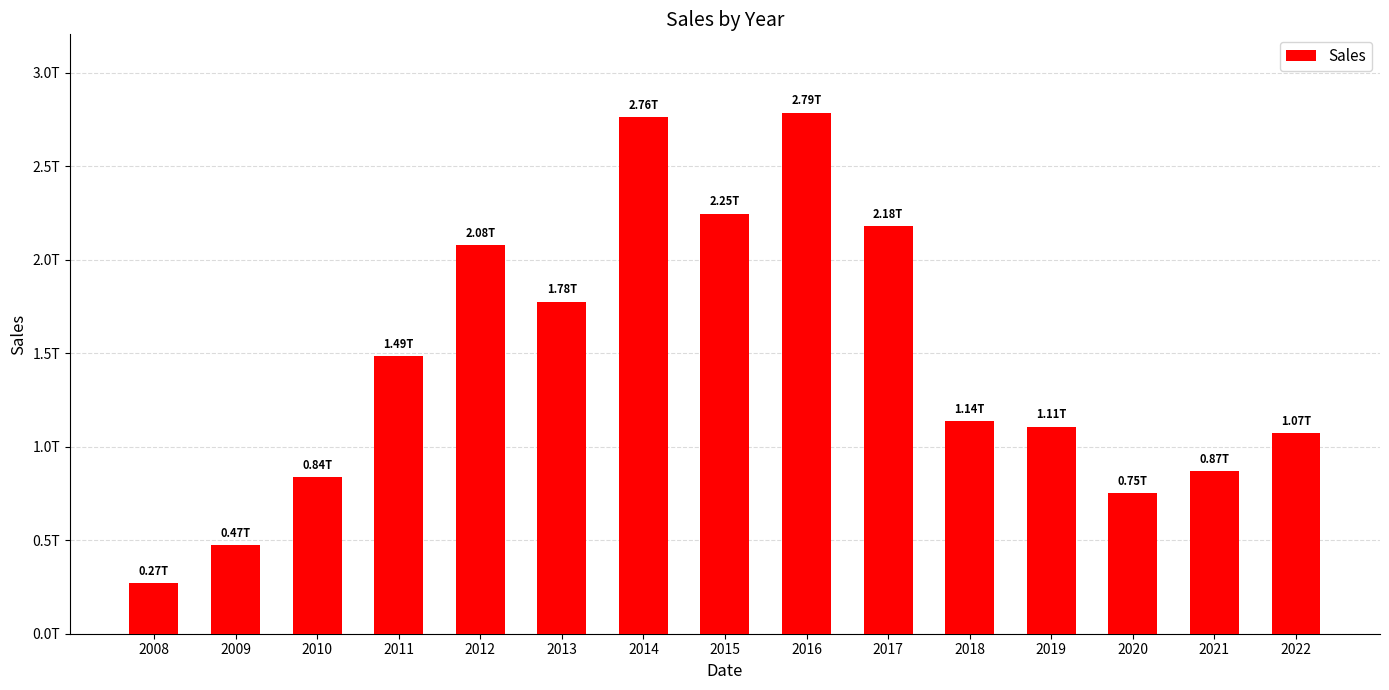

Read the value at 2015, to the nearest 100.

2245500270700